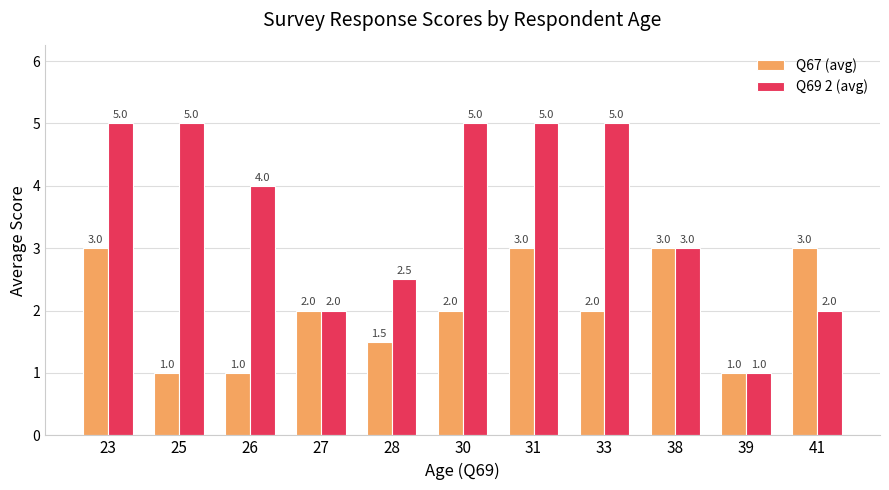

What is the value of the Q67 (avg) bar at the 6th from the left?

2.0